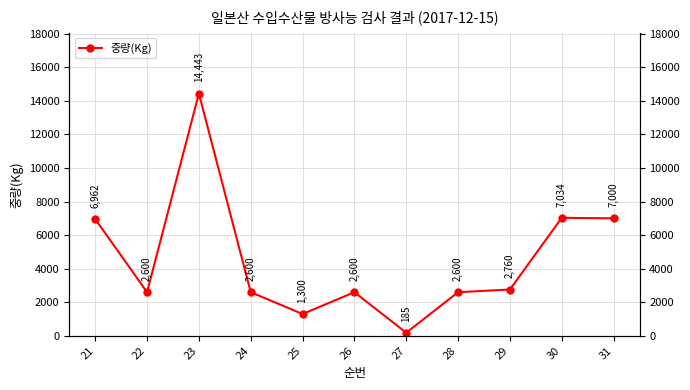

What is the greatest value displayed?

14443